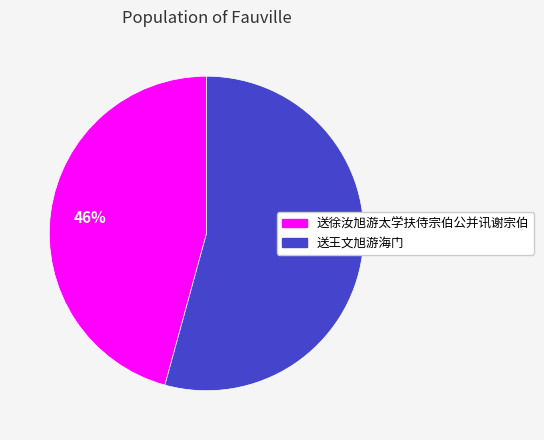

To the nearest percent, what is the combined percentage of 送徐汝旭游太学扶侍宗伯公并讯谢宗伯 and 送王文旭游海门?

100%